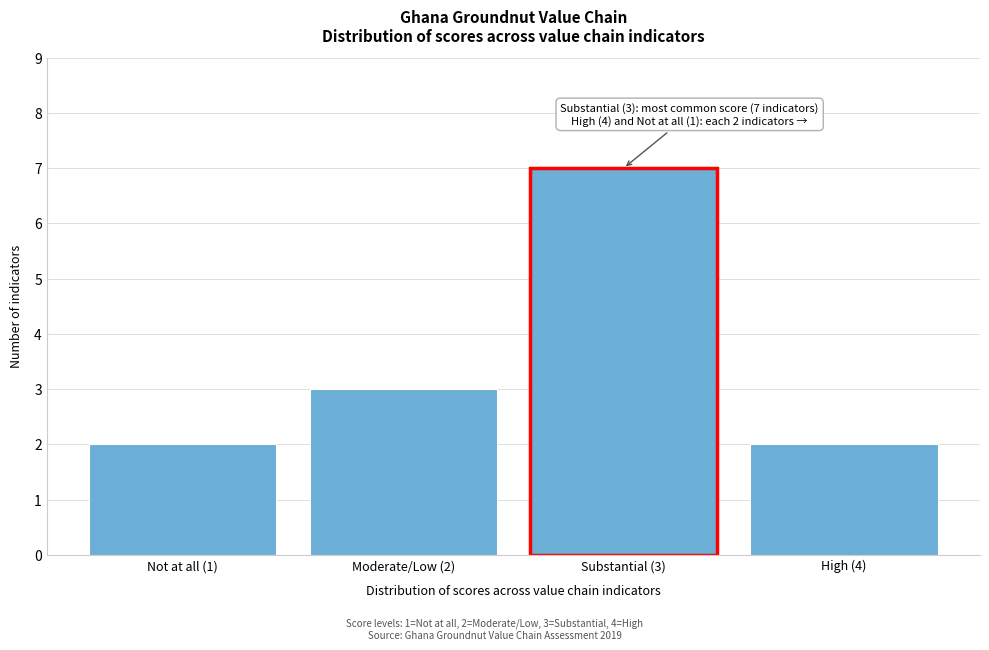

Reading left to right, transcribe all the data shown in this chart.

Not at all (1)=2	Moderate/Low (2)=3	Substantial (3)=7	High (4)=2